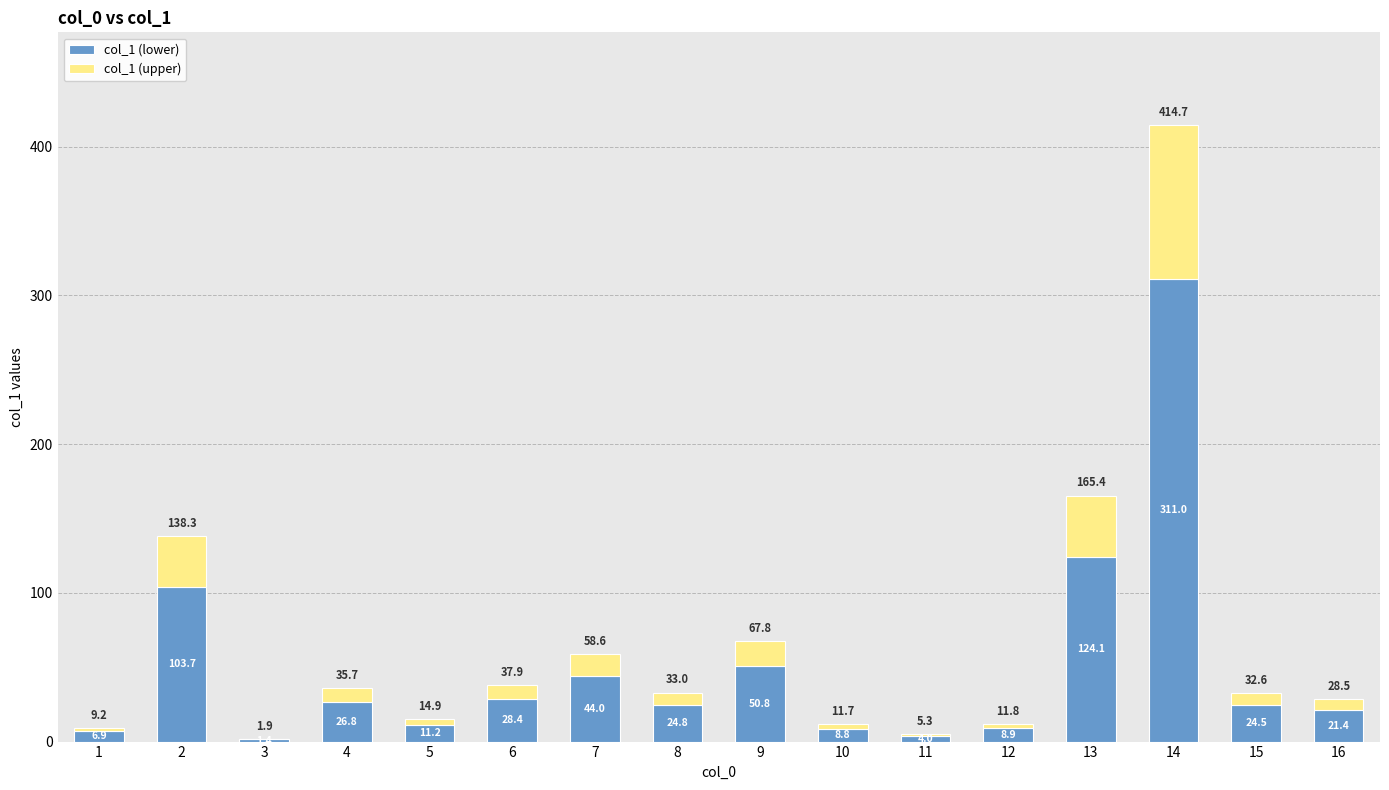

At which label is col_1 (lower) closest to 156?

13